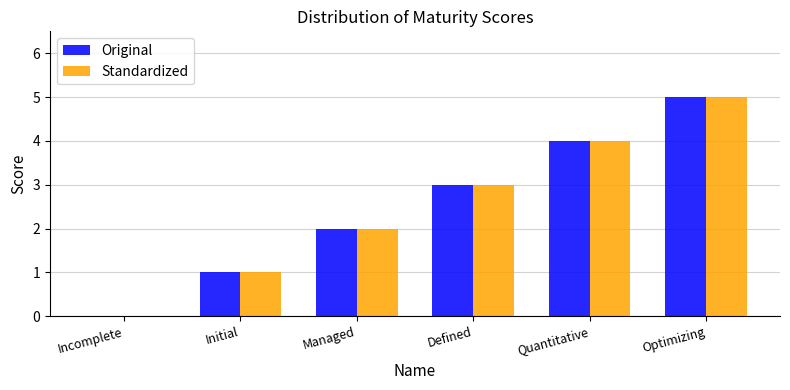

Is the value of Standardized at Initial greater than the value of Original at Optimizing?

No